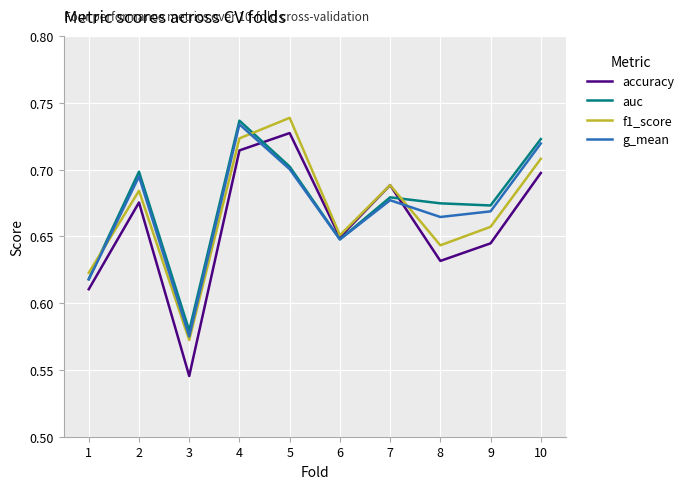

The auc series shows 0.7 at 9. True or false?

True